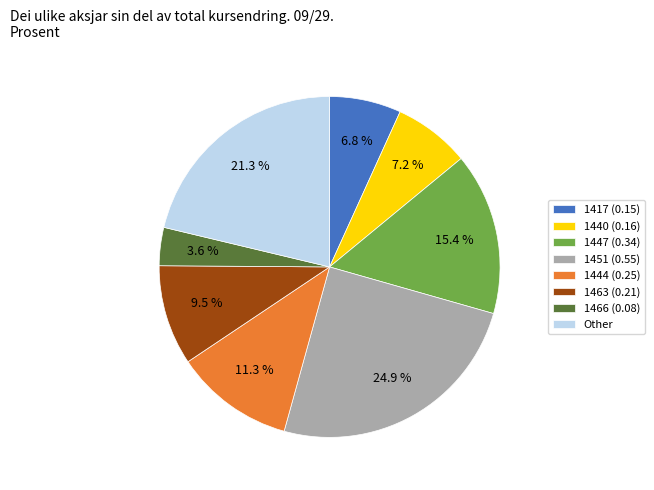

What is the largest slice in the pie chart?

1451 (0.55)